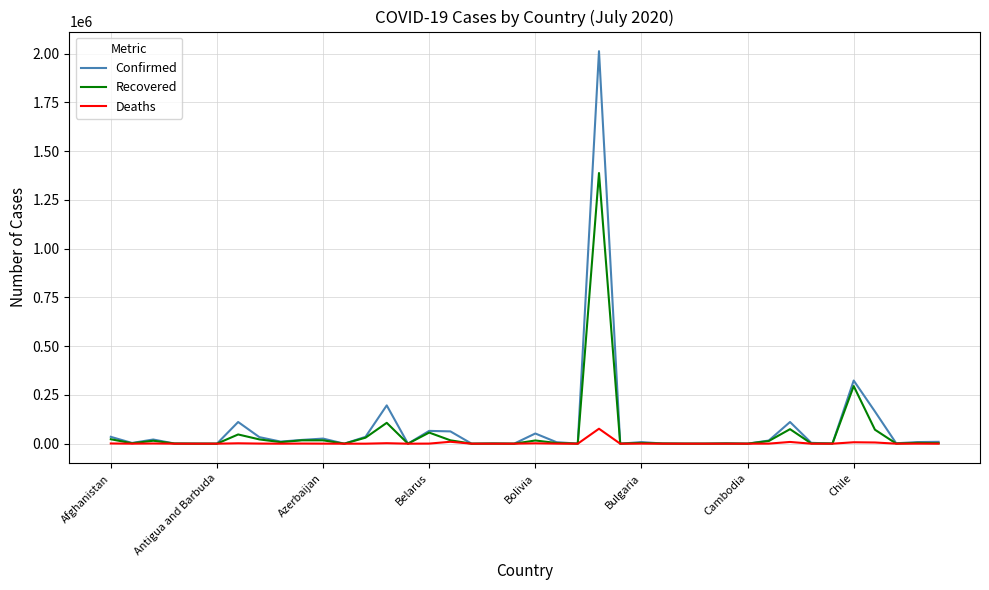

Rank the series by their maximum value, from highest to lowest.

Confirmed, Recovered, Deaths